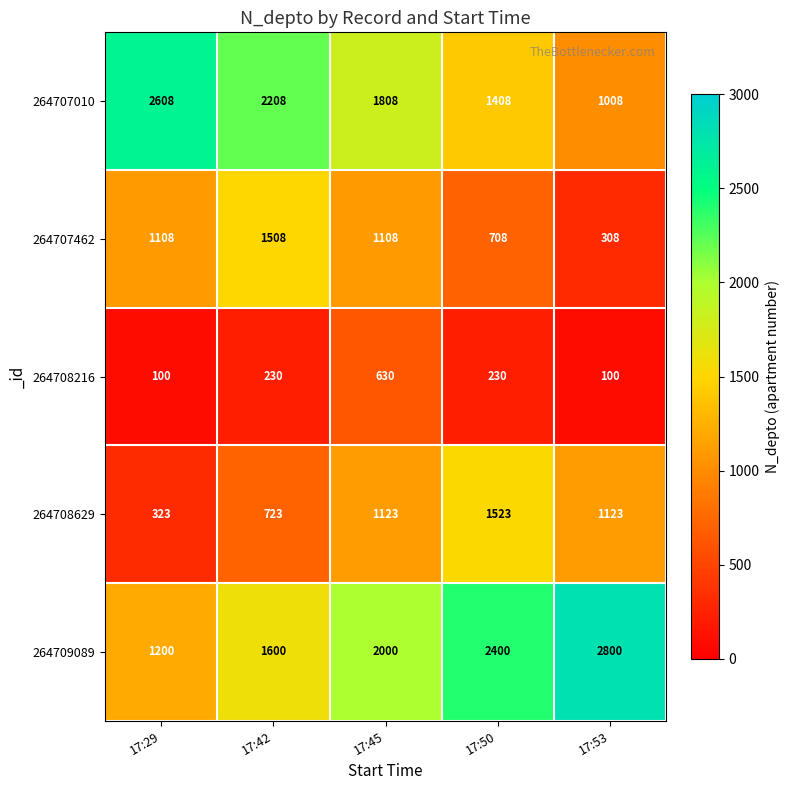

What is the spread (max minus min) of values at 17:29?

2508